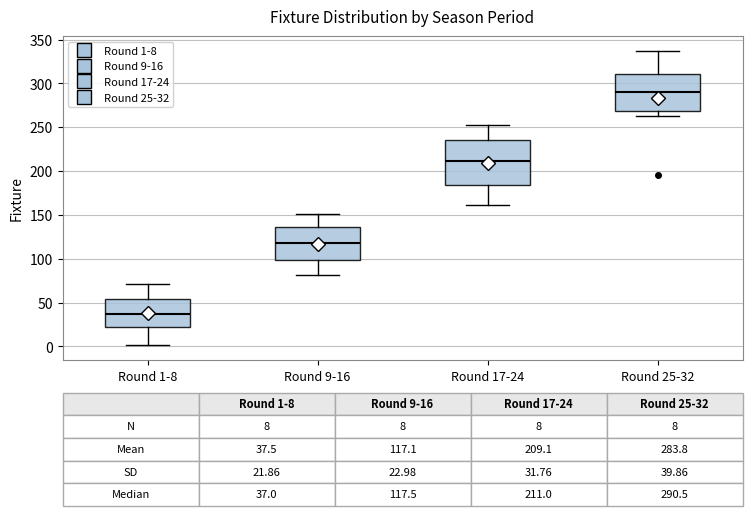

Comparing the boxes themselves (not the whiskers), which one is the tallest?

Round 17-24